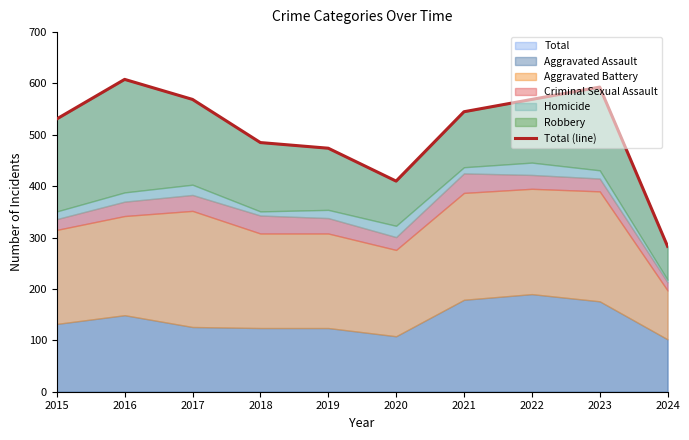

Rank the categories by value from lowest to highest.

2024, 2020, 2019, 2018, 2015, 2021, 2017, 2022, 2023, 2016